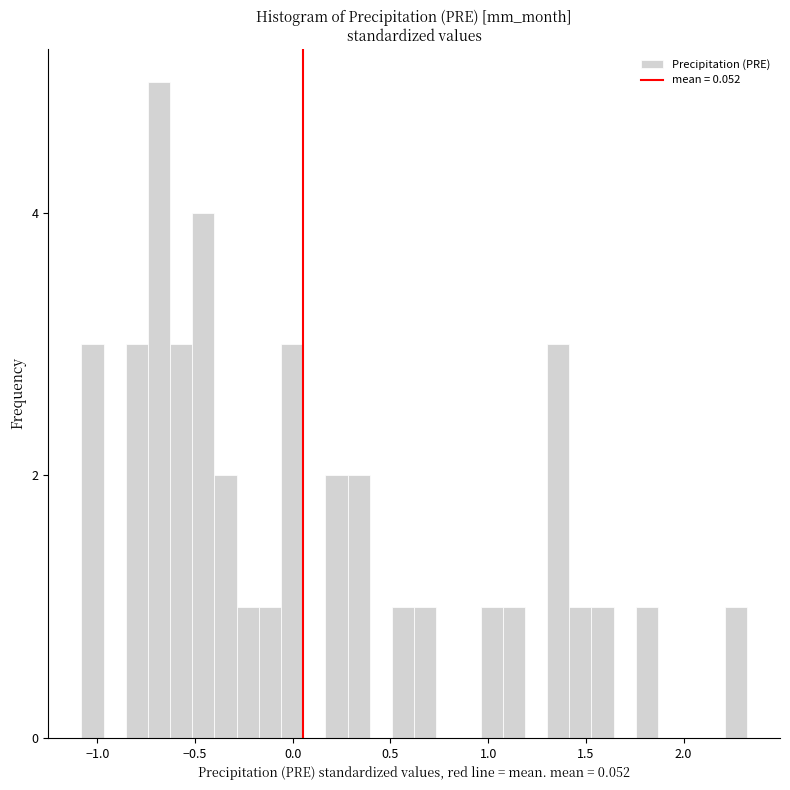

Read against the x-axis, roughly where is the centre of the tallest bar?

-0.70